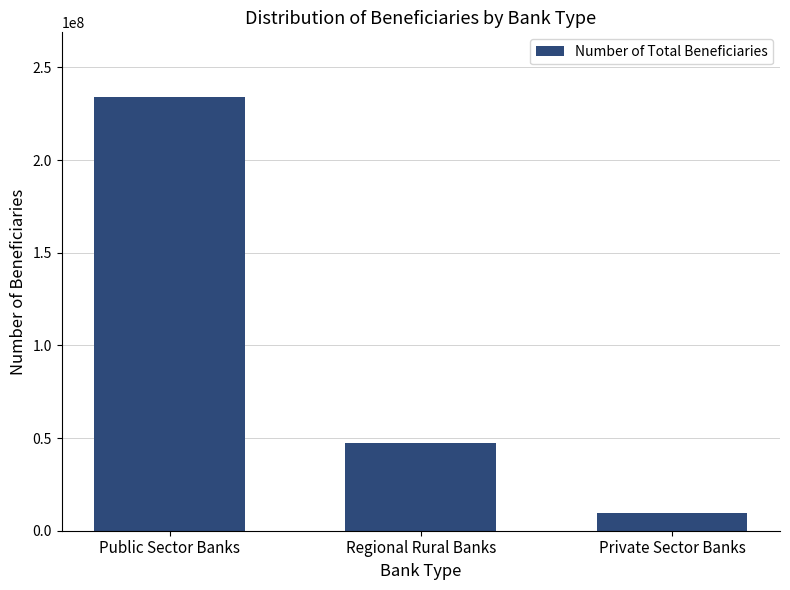

The chart shows a value of 47245800 at Regional Rural Banks. True or false?

True